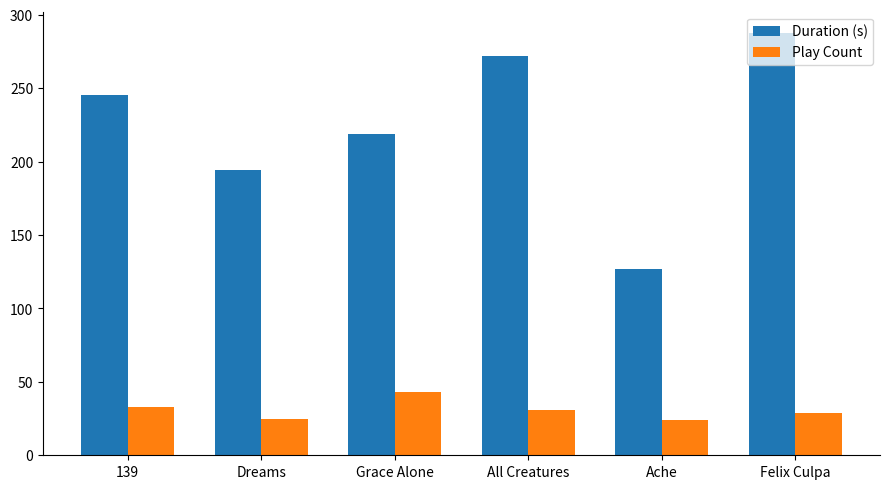

How many data points in Duration (s) are less than 245?

3